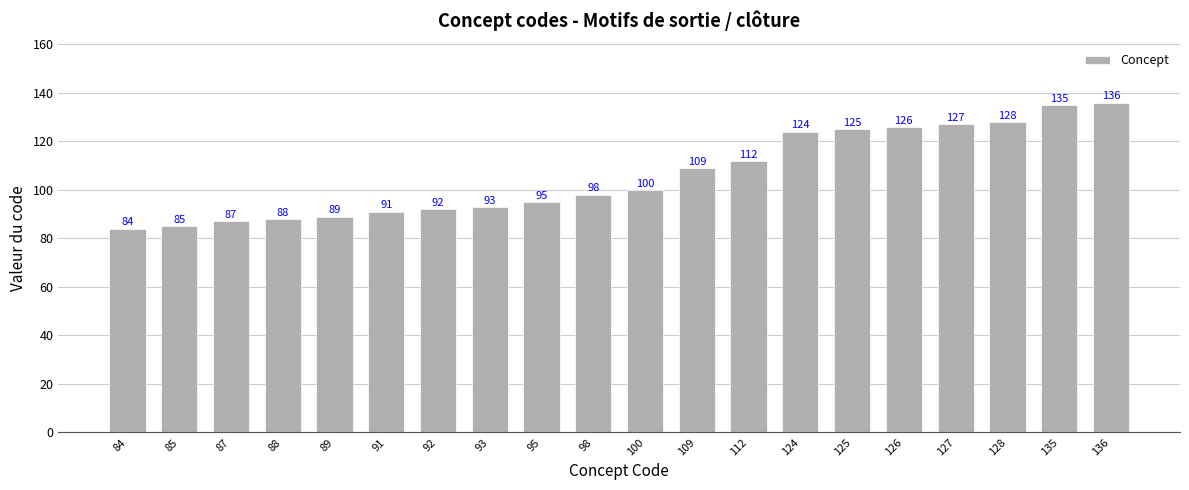

Reading left to right, what are all the values shown in this chart?

84=84	85=85	87=87	88=88	89=89	91=91	92=92	93=93	95=95	98=98	100=100	109=109	112=112	124=124	125=125	126=126	127=127	128=128	135=135	136=136